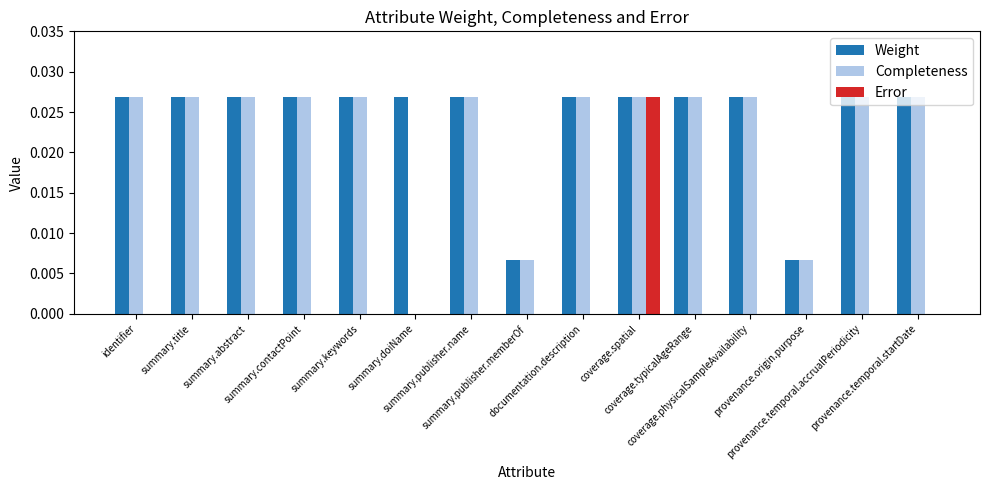

Which series has the largest total across all categories?

Weight